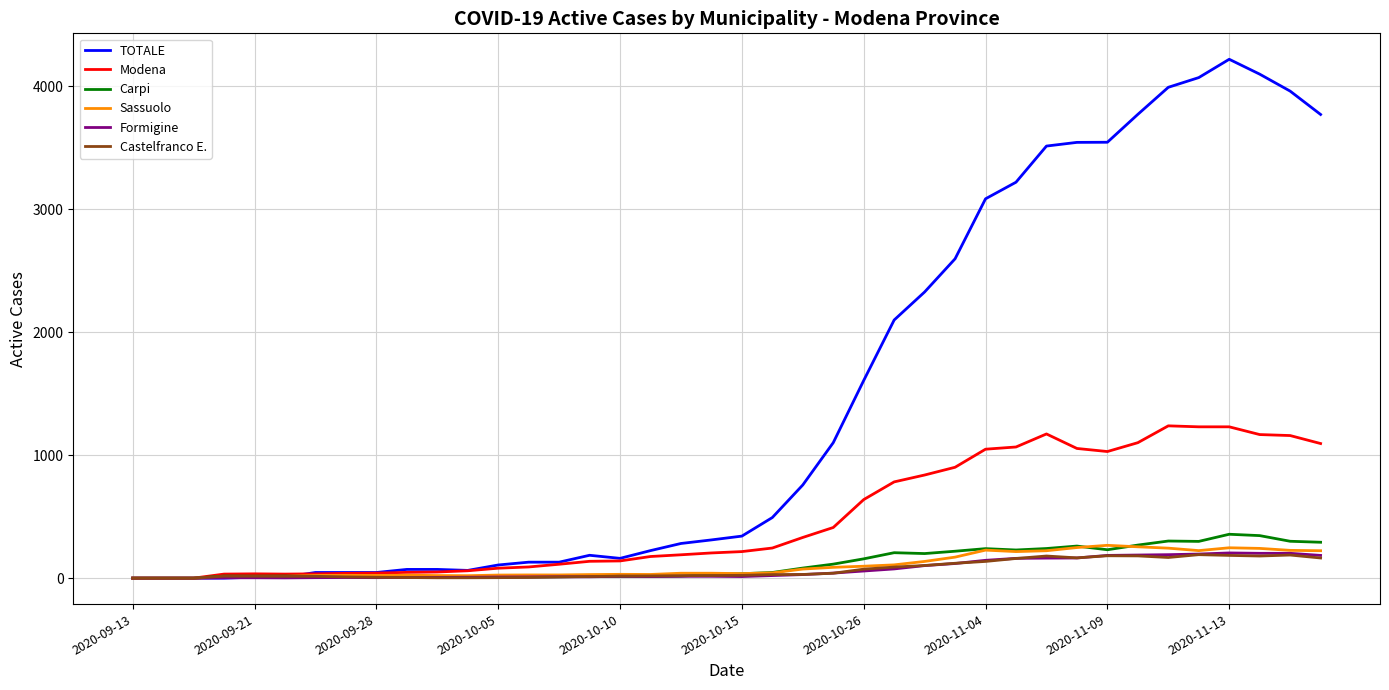

Which series has the largest total across all categories?

TOTALE